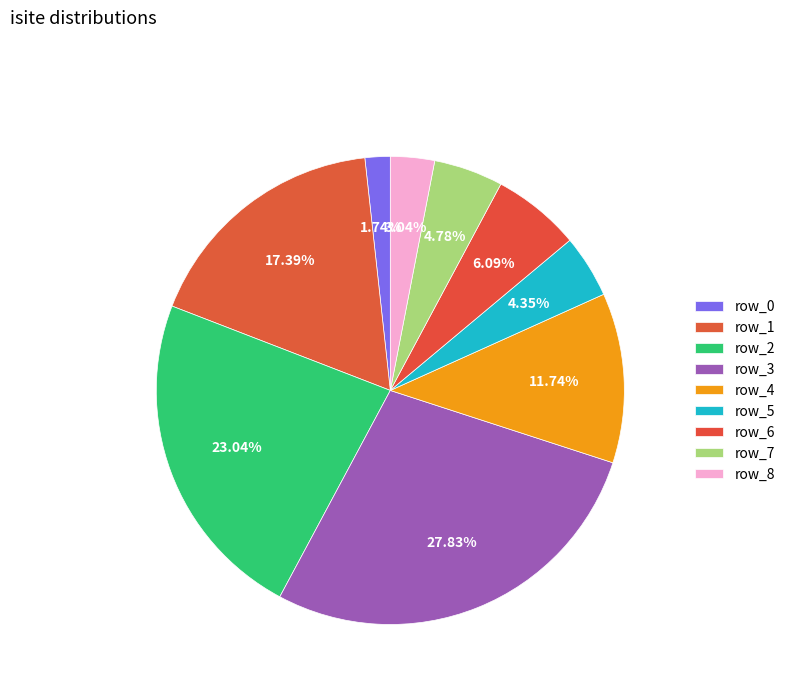

Count the number of slices in the pie.

9